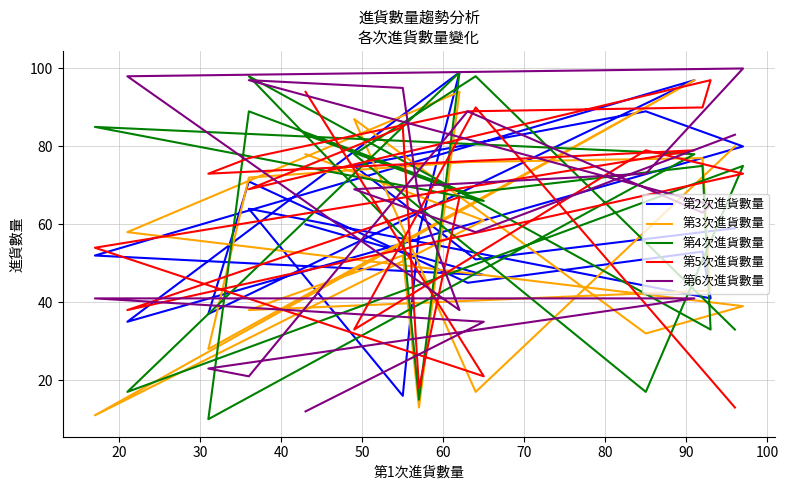

Is this an area chart (filled region under the line)?

No